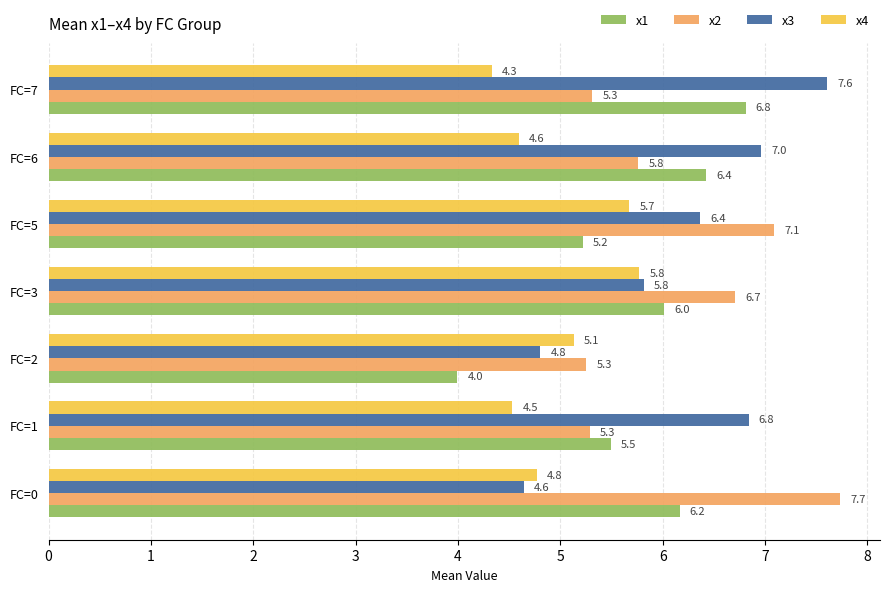

True or false: x1 has a value of 10.4 at FC=0.

False